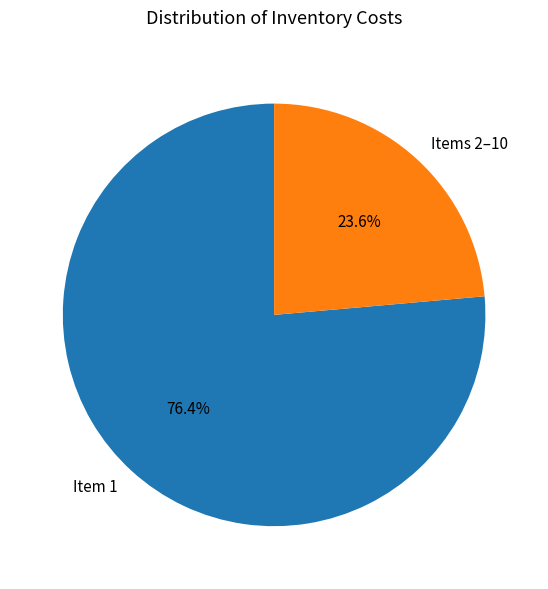

Combined, do Items 2–10 and Item 1 account for over 50%?

Yes